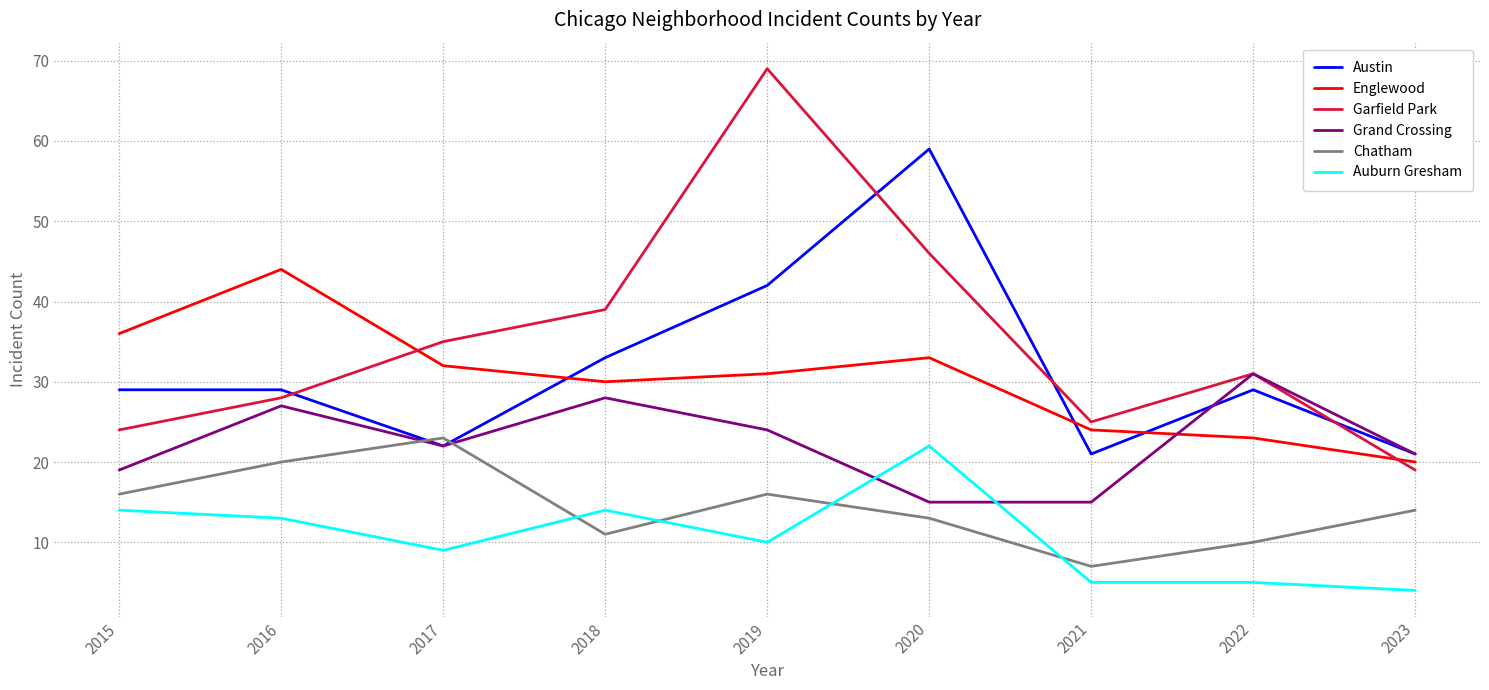

At which category does Garfield Park reach its first local valley?

2021